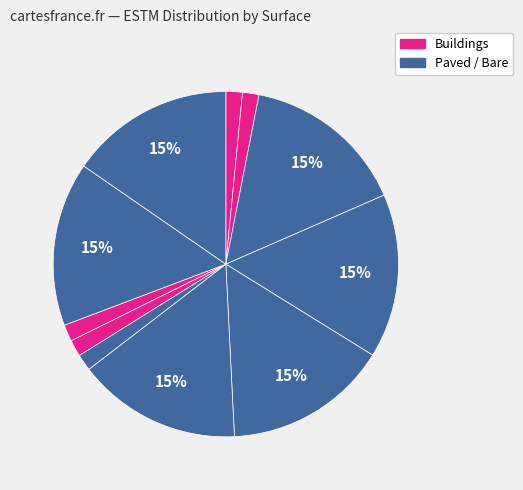

To the nearest percent, what is the average slice percentage?

9%